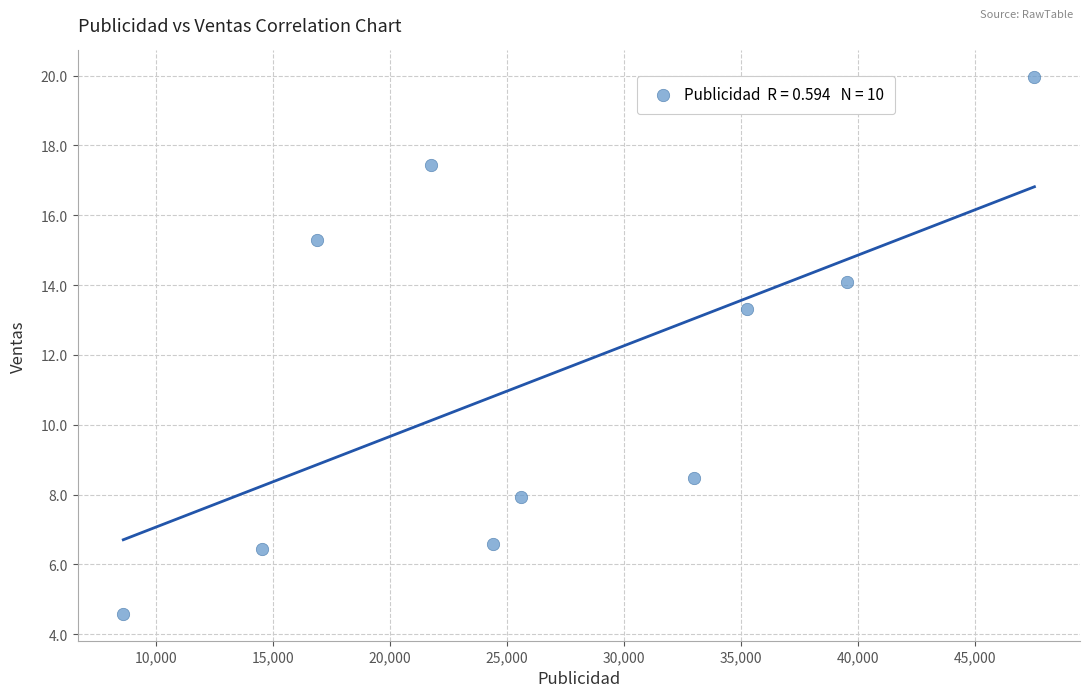

What Y value in the scatter plot is closest to 12?

13.3